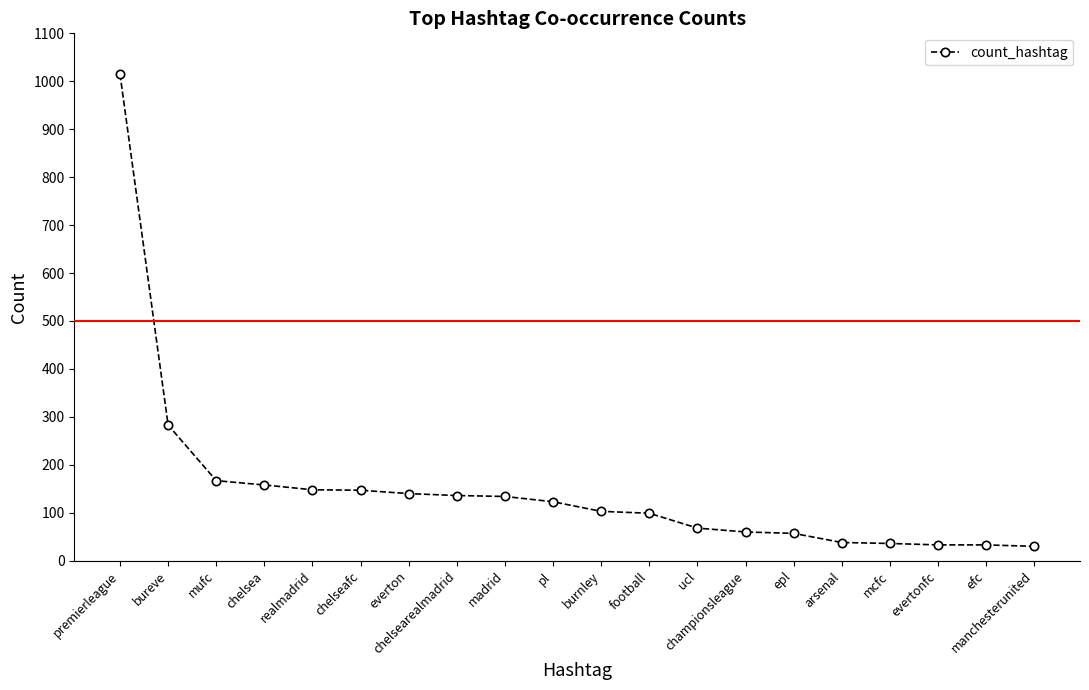

What is the label of the 16th point from the right?

realmadrid